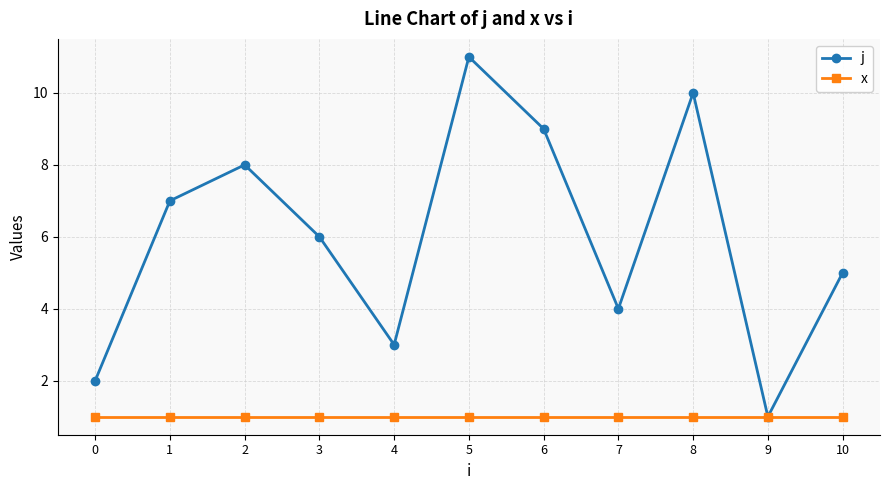

Which series changed the most between 2 and 6?

j